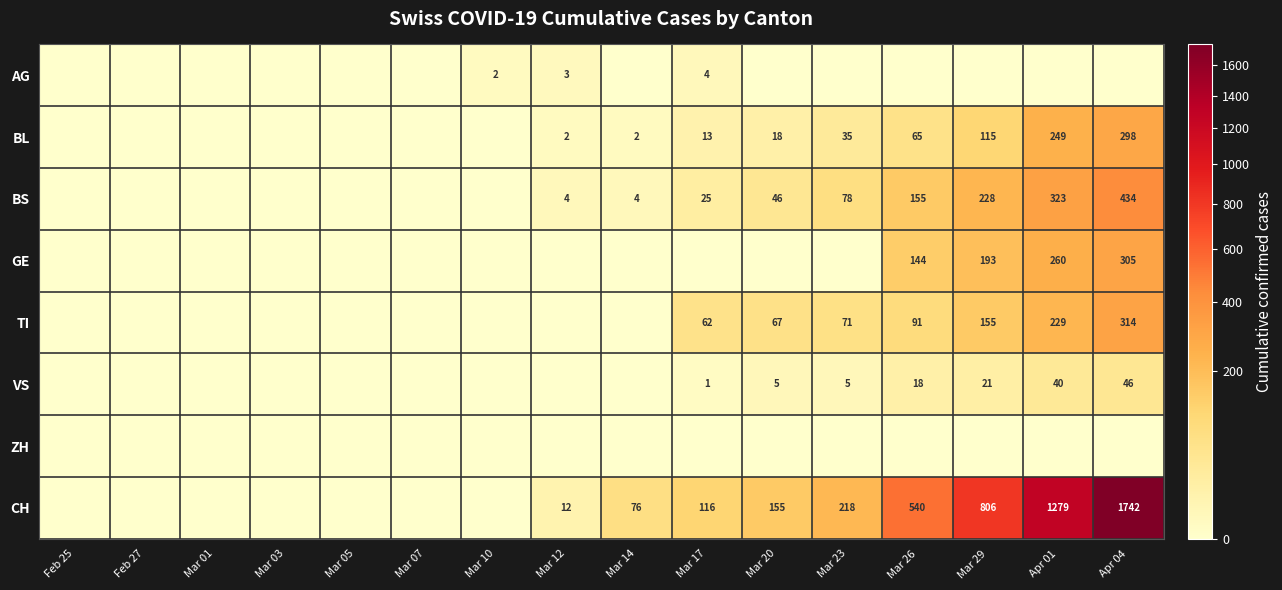

What is the sum of the TI values at Mar 23 and Apr 01?

300